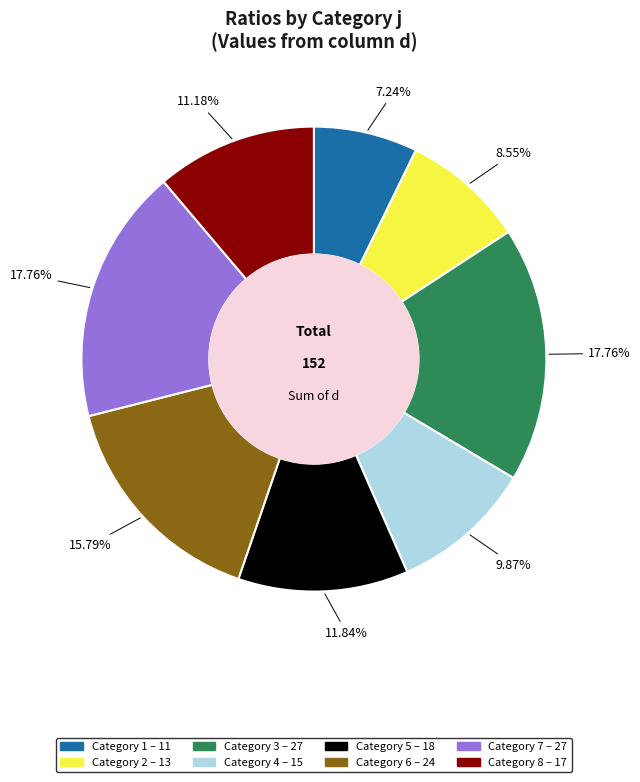

Is there a majority slice in this chart?

No